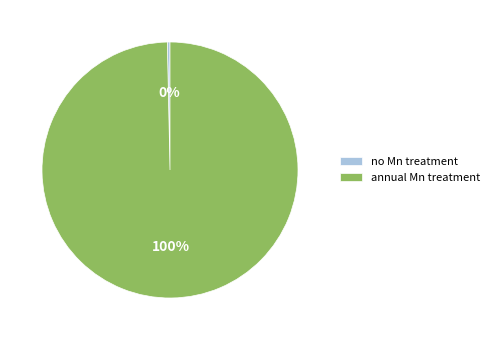

Is the sum of annual Mn treatment and no Mn treatment greater than half?

Yes